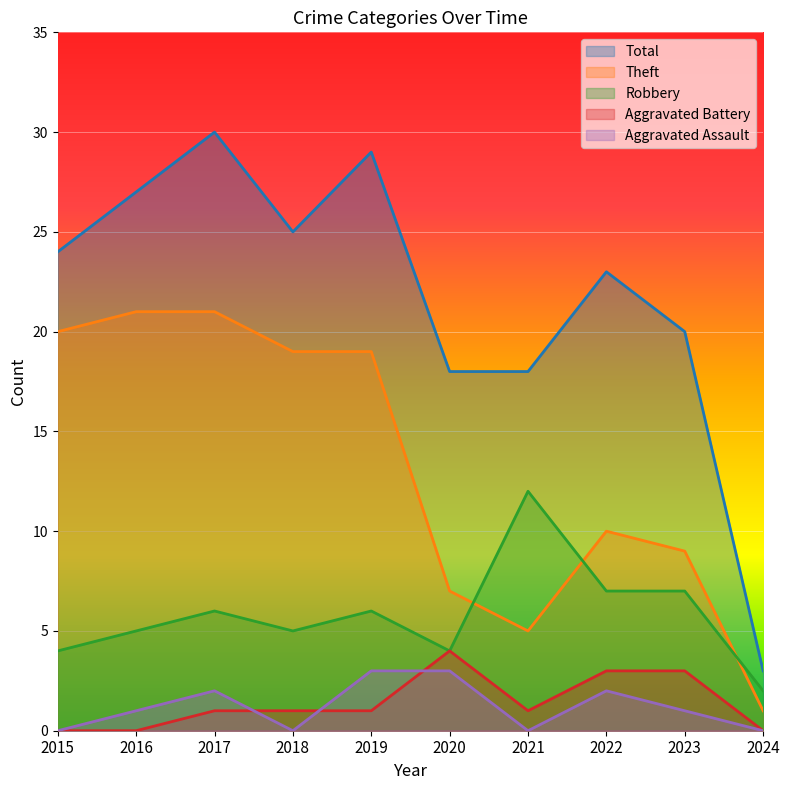

At which category does the chart reach its peak across all series?

2017